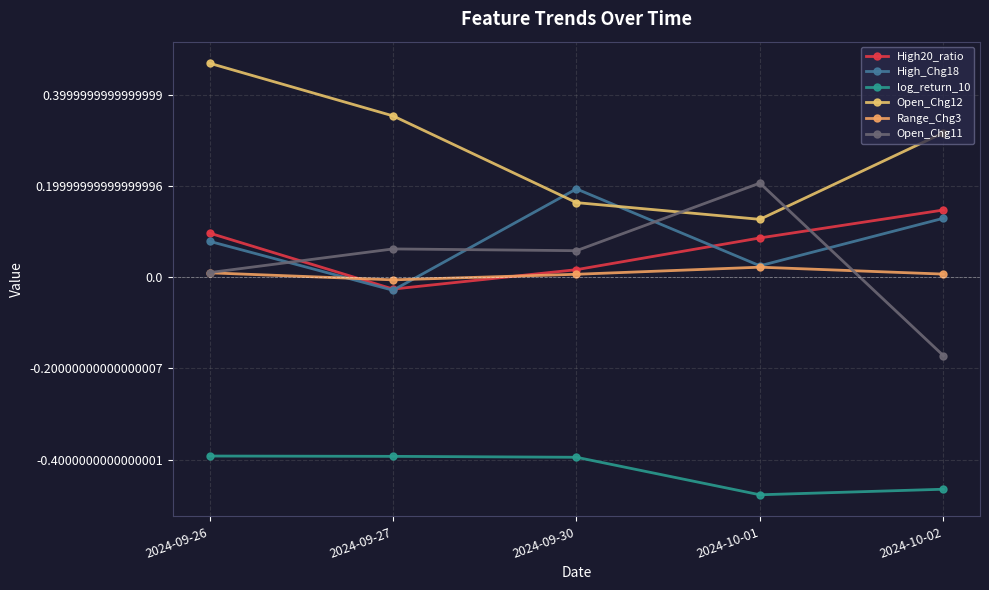

Reading left to right, extract all data points from this chart.

High20_ratio: 0.1	-0.0	0.0	0.1	0.1
High_Chg18: 0.1	-0.0	0.2	0.0	0.1
log_return_10: -0.4	-0.4	-0.4	-0.5	-0.5
Open_Chg12: 0.5	0.4	0.2	0.1	0.3
Range_Chg3: 0.0	-0.0	0.0	0.0	0.0
Open_Chg11: 0.0	0.1	0.1	0.2	-0.2